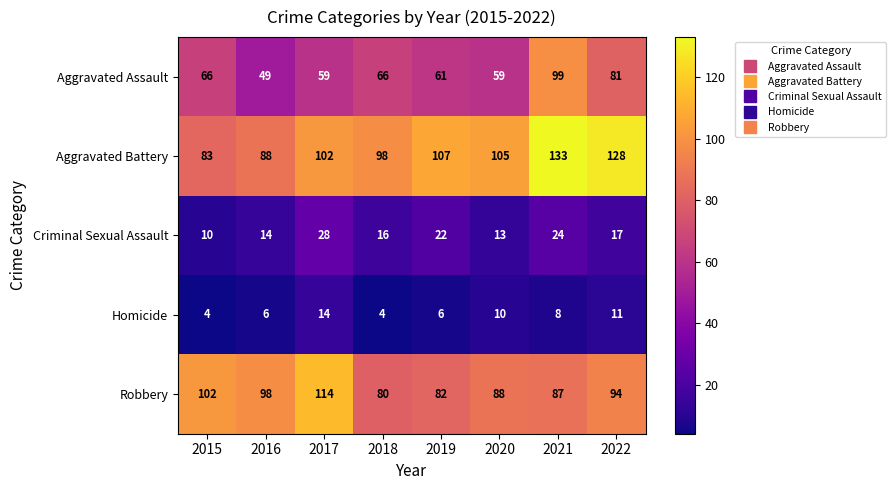

What is the difference between the highest and lowest values at 2020?

95